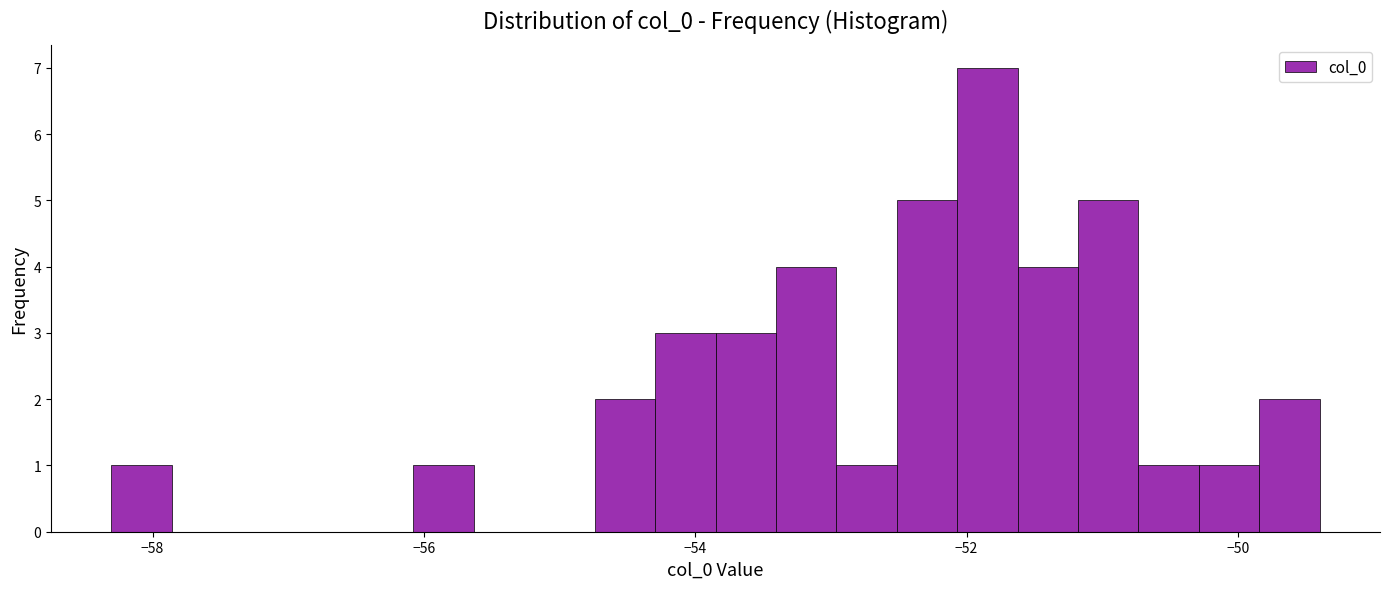

Read against the x-axis, roughly where is the centre of the tallest bar?

-51.8